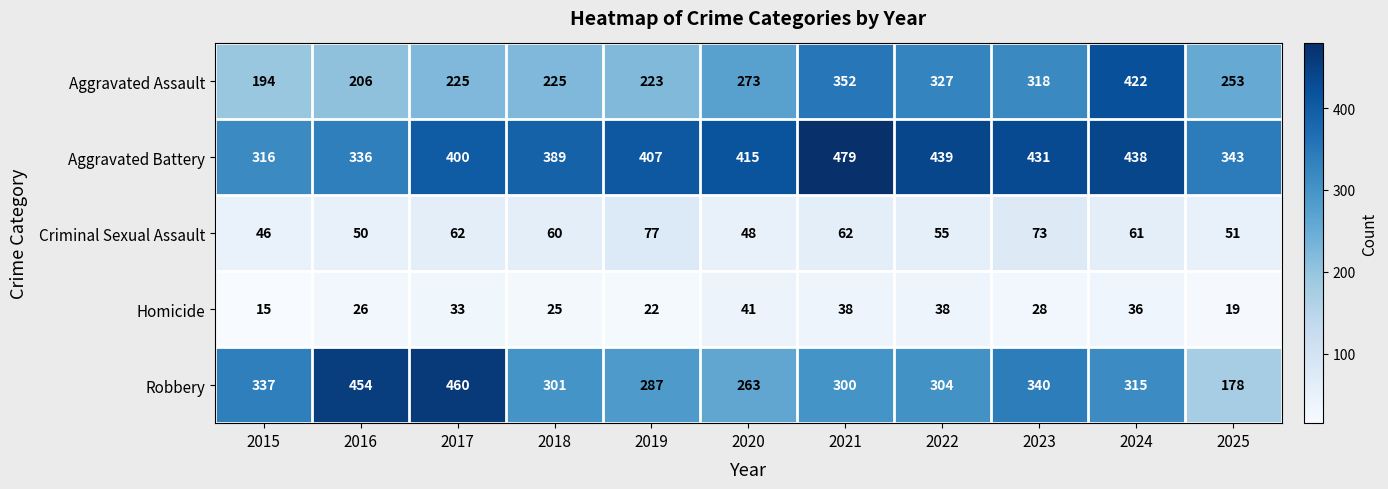

What is the greatest value displayed?

479